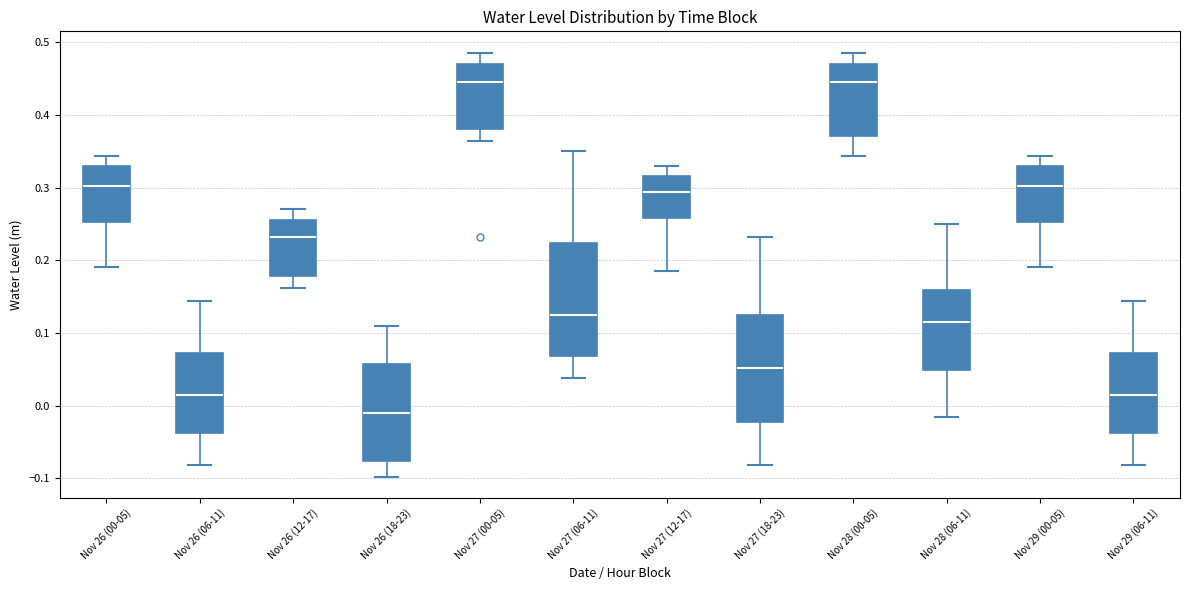

Reading left to right, transcribe this box plot: for each box, give where its median line is, the range the box spans, and where its two whiskers end, as read against the y-axis. The values are not printed on the chart, so give them approximately, as read against the axis.

Nov 26 (00-05): median 0.30, box 0.25 to 0.33, whiskers 0.19 to 0.34
Nov 26 (06-11): median 0.02, box -0.04 to 0.07, whiskers -0.08 to 0.14
Nov 26 (12-17): median 0.23, box 0.18 to 0.25, whiskers 0.16 to 0.27
Nov 26 (18-23): median -0.01, box -0.08 to 0.06, whiskers -0.10 to 0.11
Nov 27 (00-05): median 0.45, box 0.38 to 0.47, whiskers 0.36 to 0.49
Nov 27 (06-11): median 0.12, box 0.07 to 0.22, whiskers 0.04 to 0.35
Nov 27 (12-17): median 0.29, box 0.26 to 0.32, whiskers 0.18 to 0.33
Nov 27 (18-23): median 0.05, box -0.02 to 0.13, whiskers -0.08 to 0.23
Nov 28 (00-05): median 0.45, box 0.37 to 0.47, whiskers 0.34 to 0.49
Nov 28 (06-11): median 0.11, box 0.05 to 0.16, whiskers -0.02 to 0.25
Nov 29 (00-05): median 0.30, box 0.25 to 0.33, whiskers 0.19 to 0.34
Nov 29 (06-11): median 0.02, box -0.04 to 0.07, whiskers -0.08 to 0.14